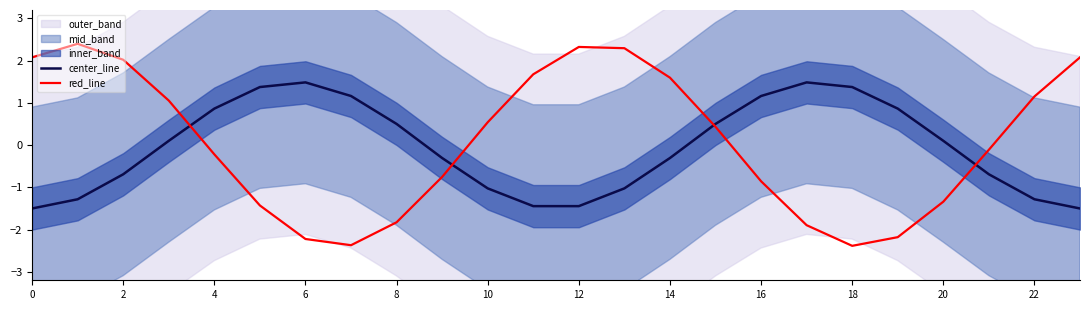

How many negative values does the center_line series have?

12